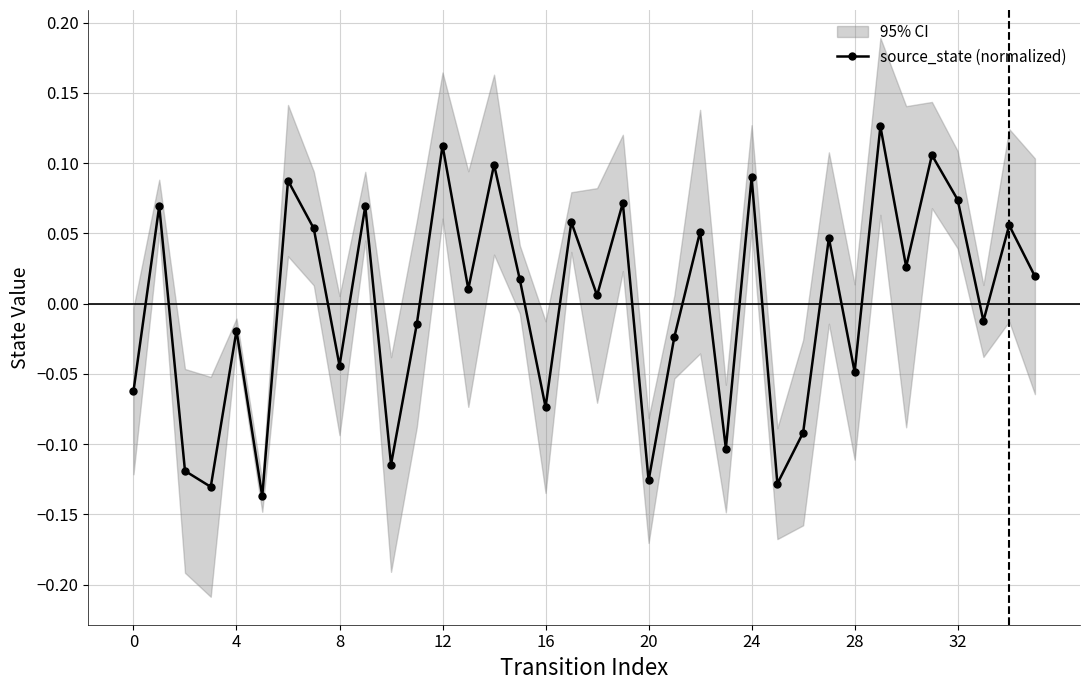

True or false: source_state (normalized) has more than 0 interior local peaks.

True